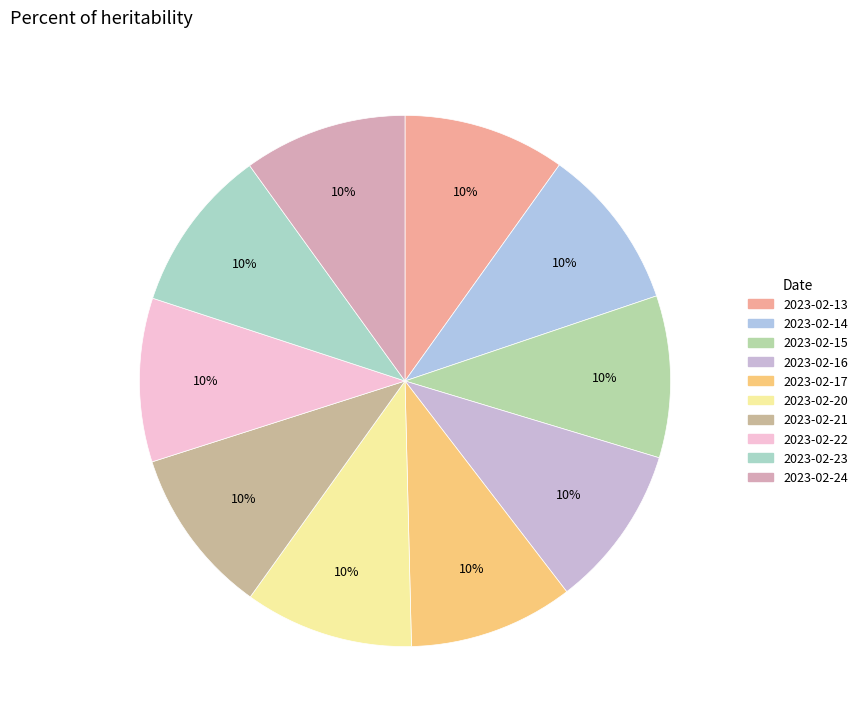

To the nearest percent, what is the combined percentage of 2023-02-13 and 2023-02-16?

20%